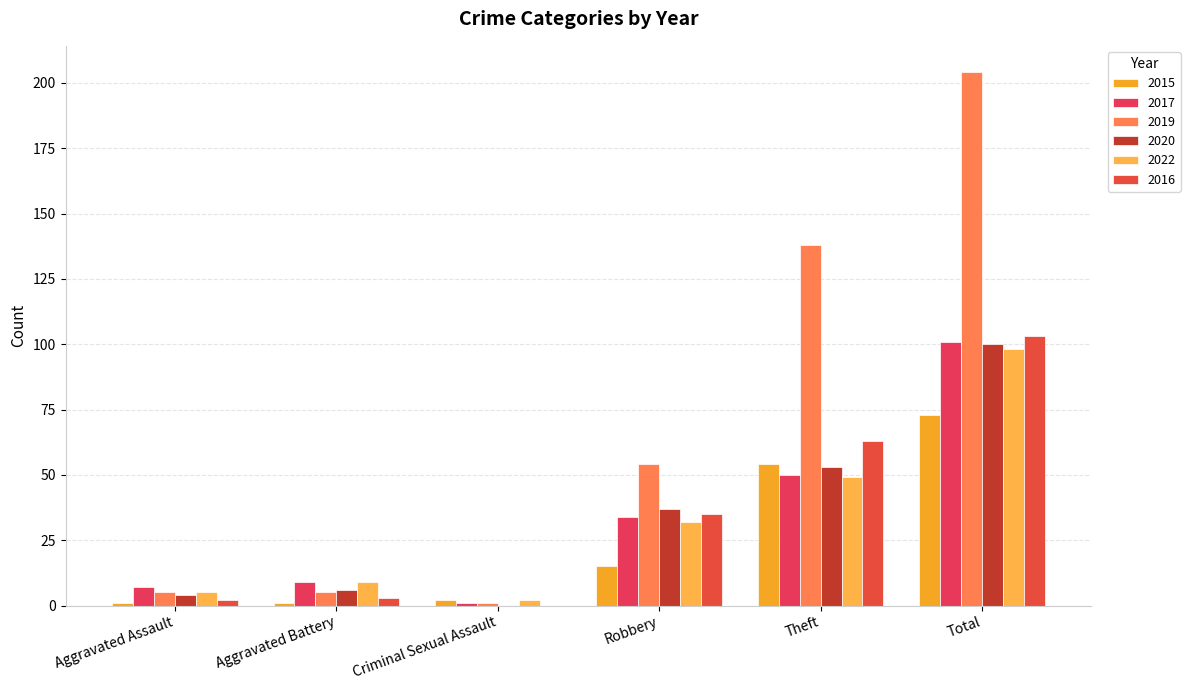

Which series changed the most between Robbery and Total?

2019